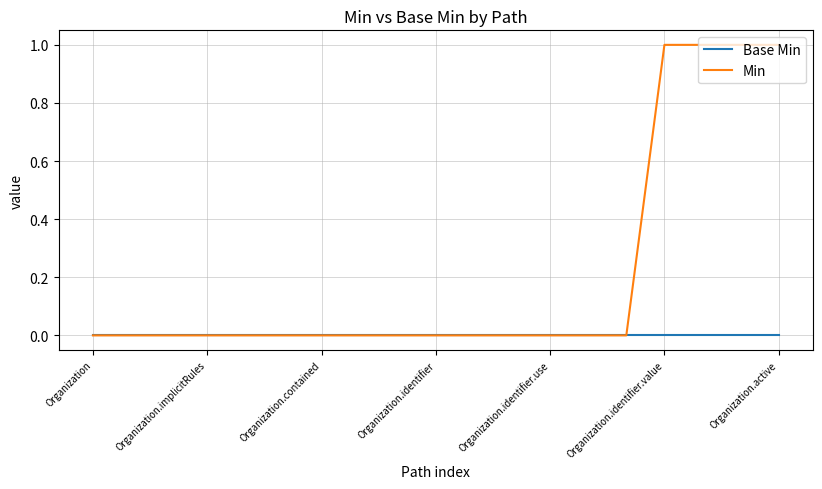

Is this an area chart (filled region under the line)?

No